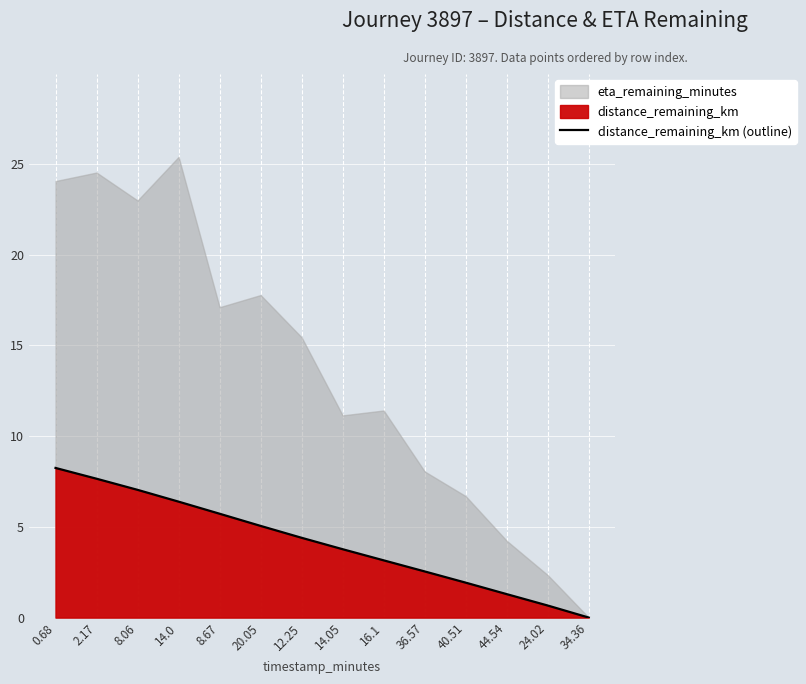

At which category does the chart reach its minimum across all series?

34.36